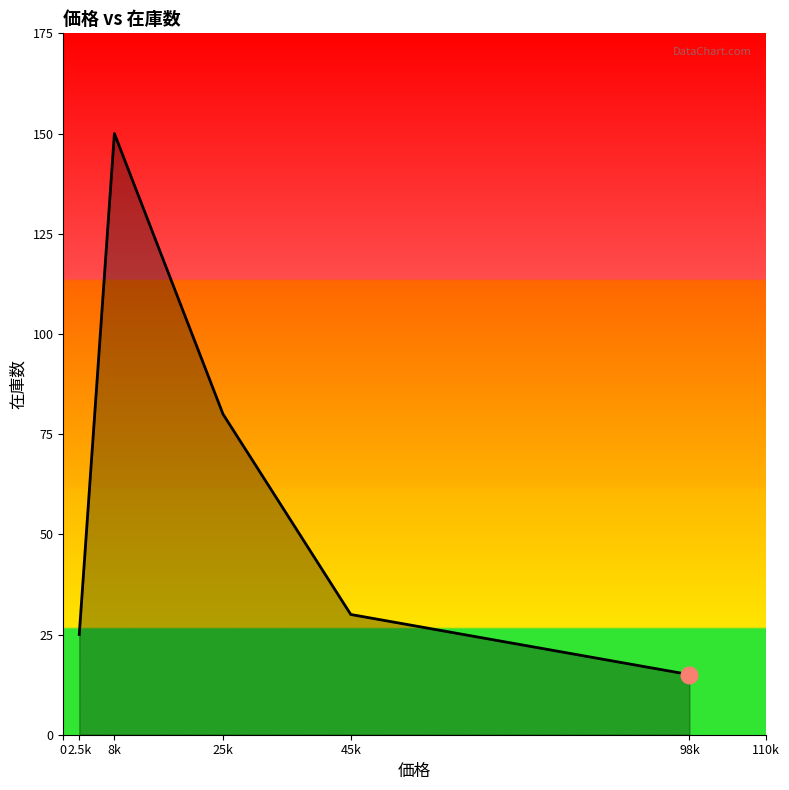

True or false: the data shows 15 at 98k.

True